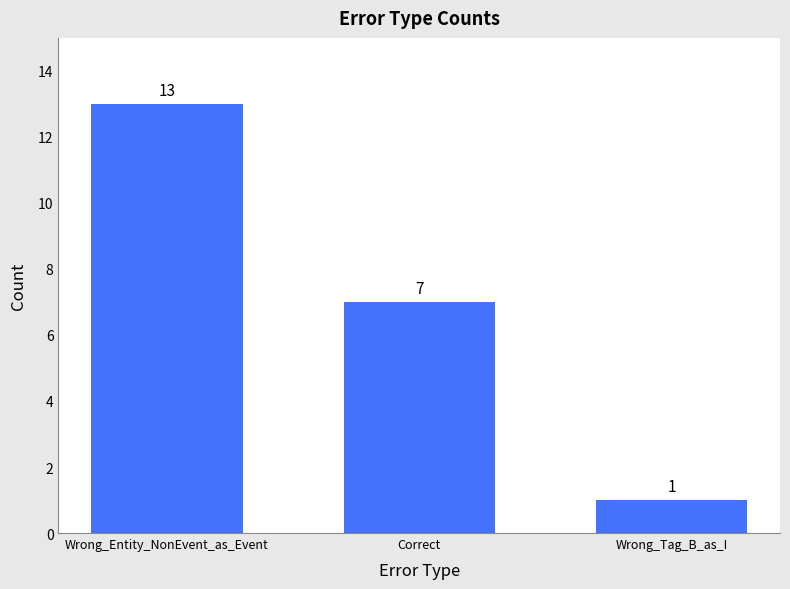

What position from the left is Correct?

2